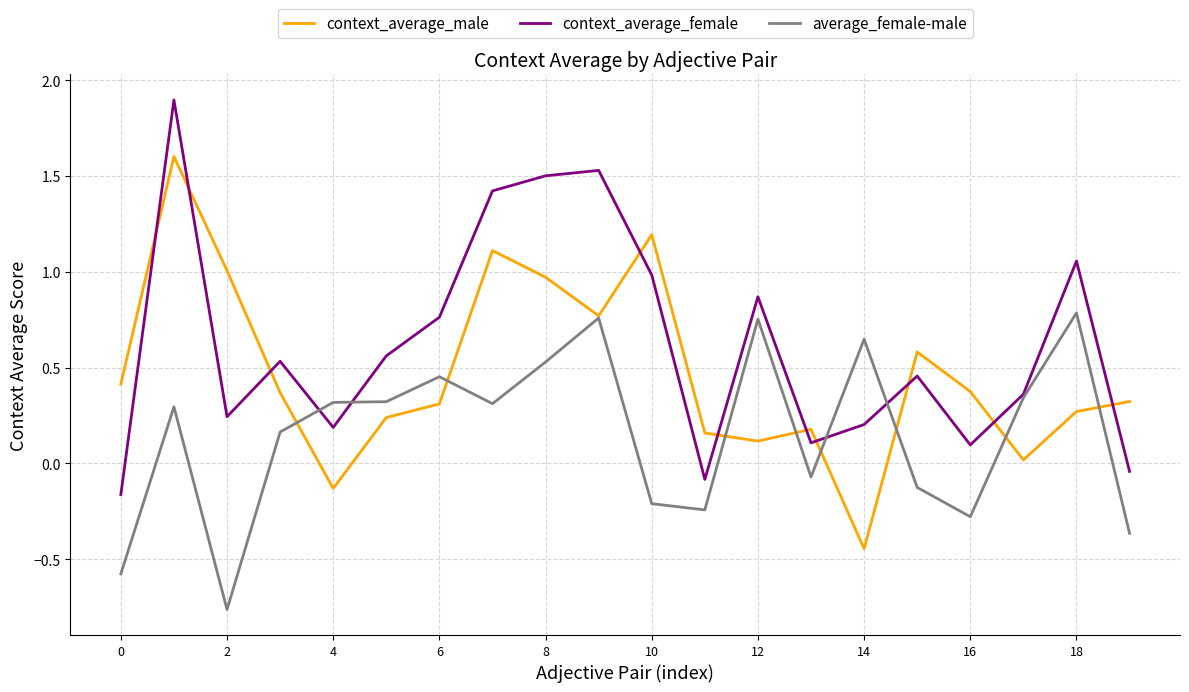

What is the maximum value for context_average_female?

1.9